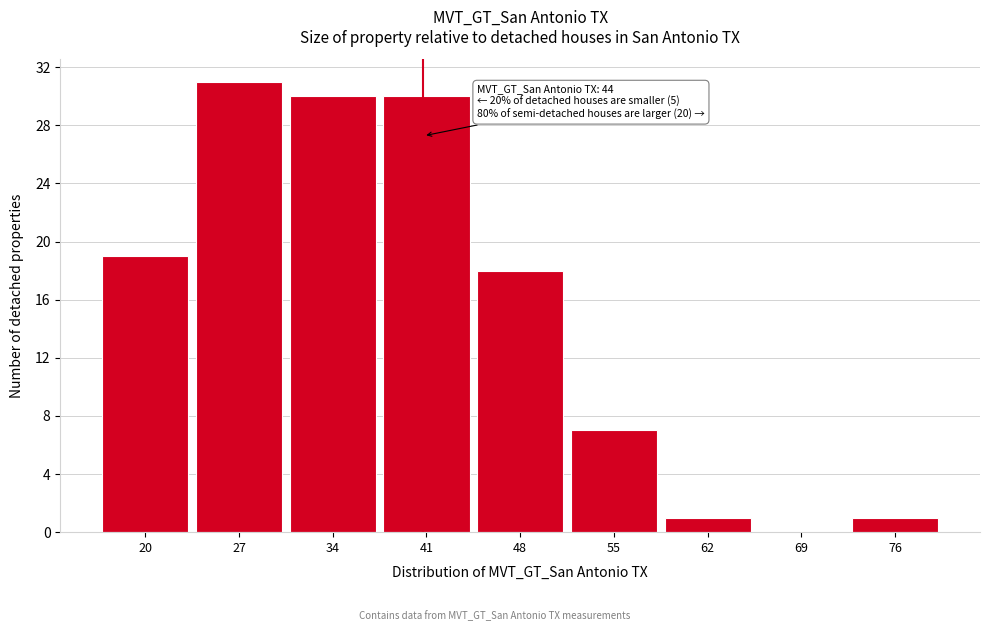

Reading right to left, extract all data points from this chart.

76=1	69=0	62=1	55=7	48=18	41=30	34=30	27=31	20=19